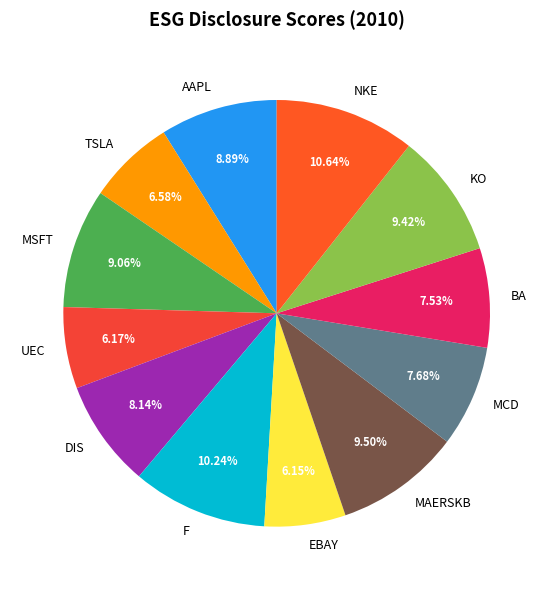

Is there a majority slice in this chart?

No